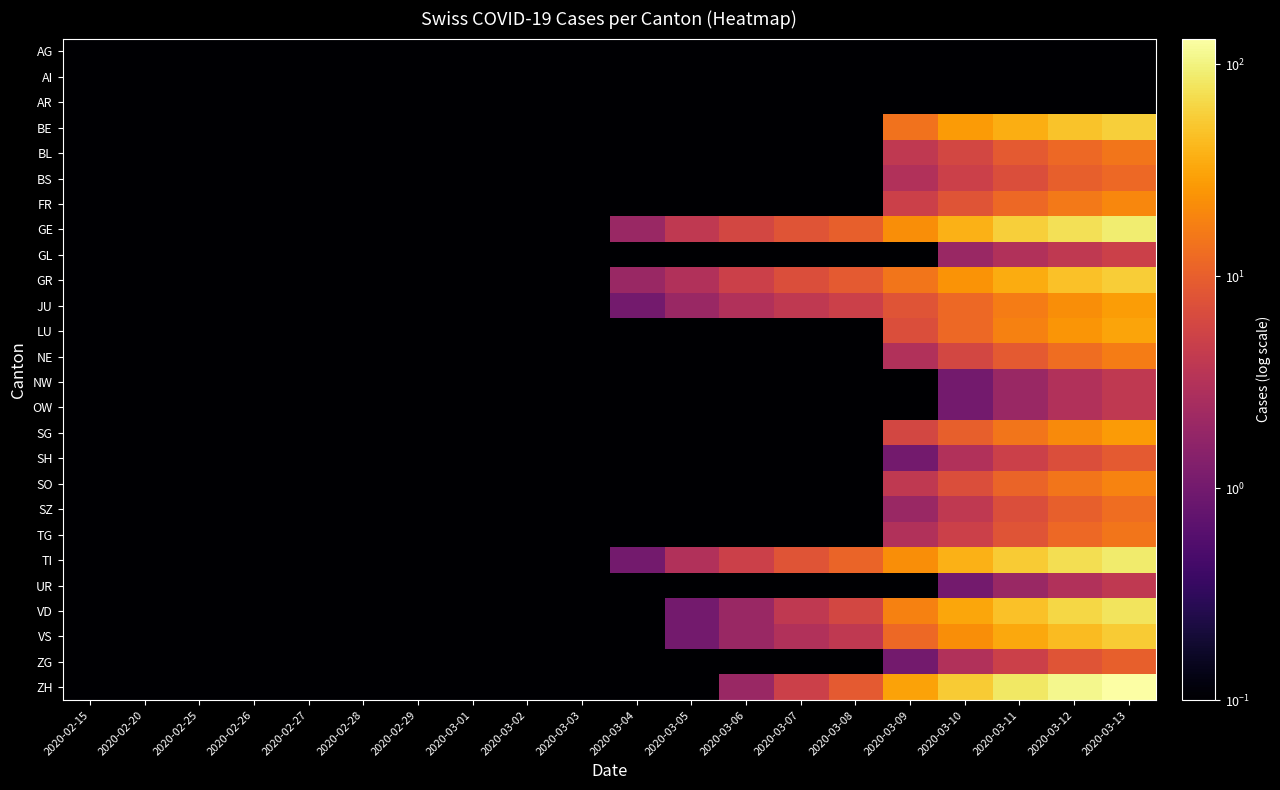

Which category has the lowest value across all series?

2020-02-15